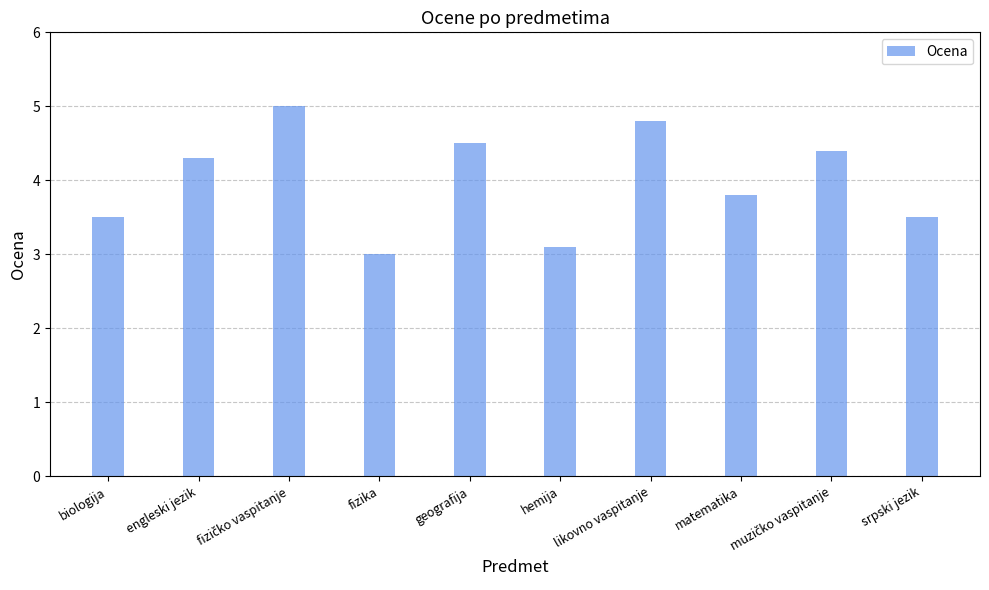

Which has a higher value, likovno vaspitanje or fizika?

likovno vaspitanje